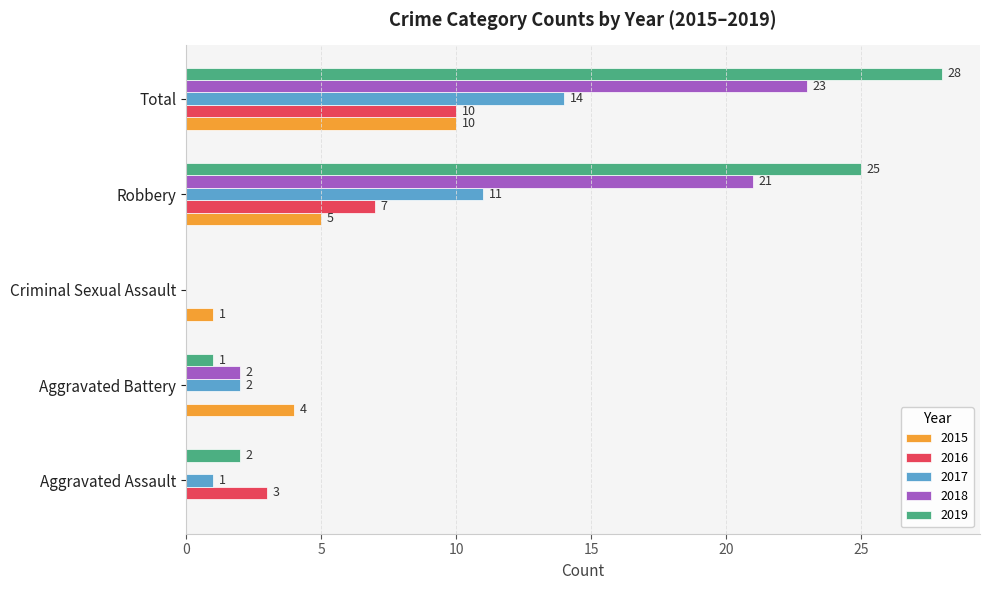

At which category does the chart reach its peak across all series?

Total